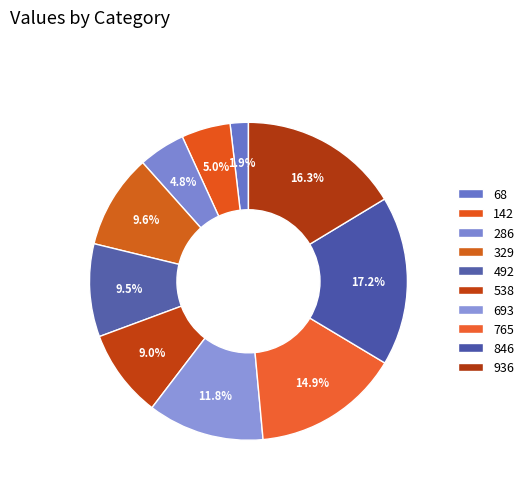

Approximately how many times larger is the value at 329 compared to 286?

2.0